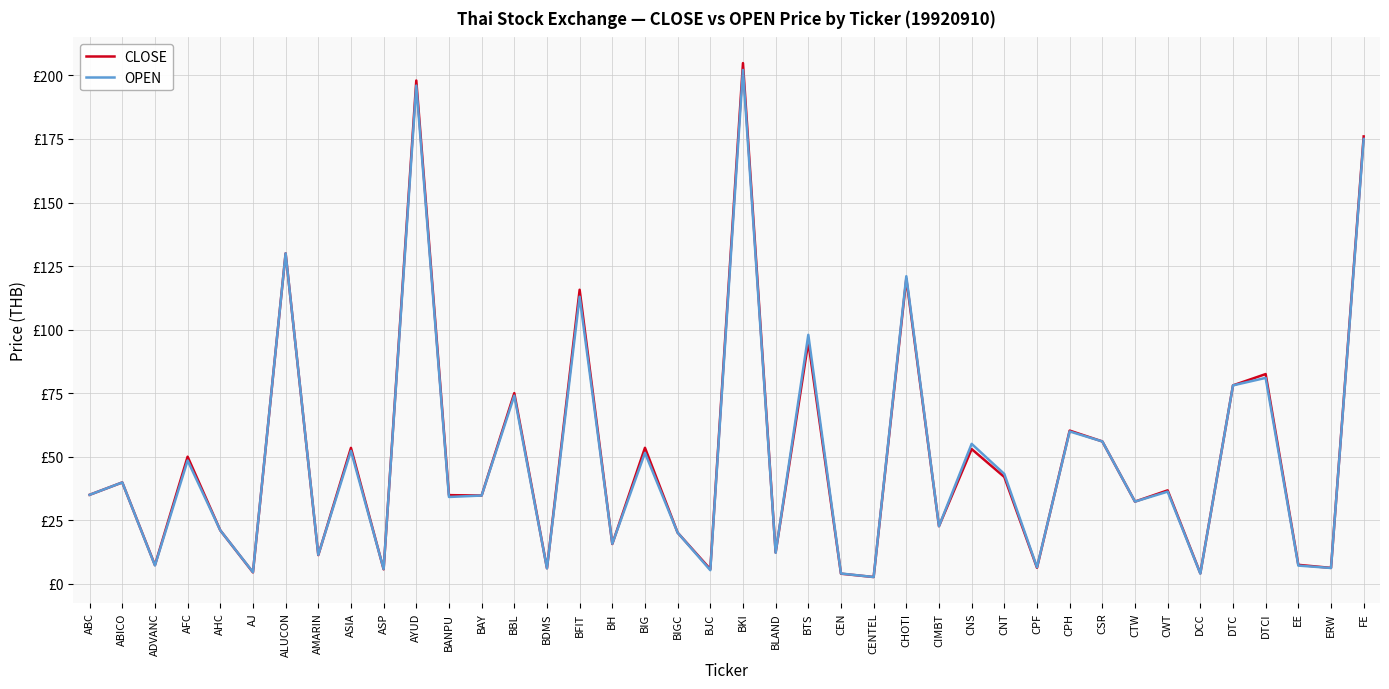

Is this an area chart (filled region under the line)?

No